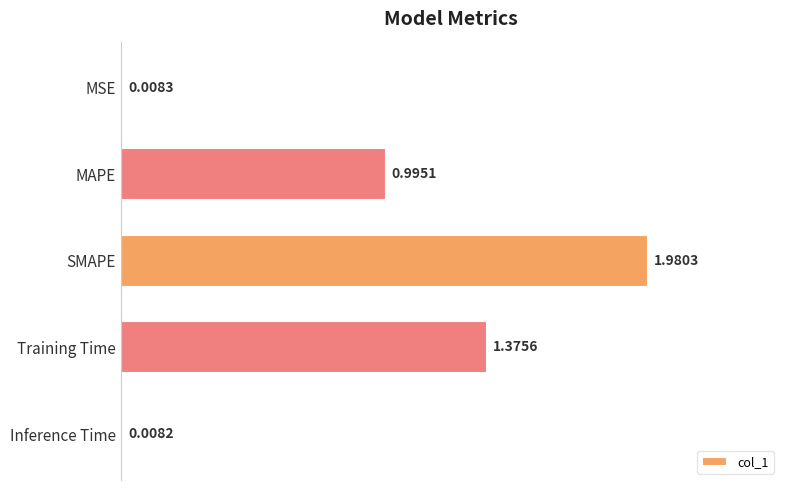

What is the average value?

0.9